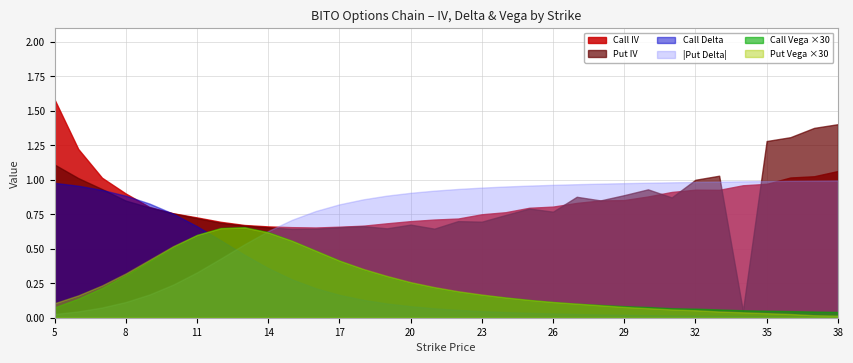

At which category does the chart reach its peak across all series?

5